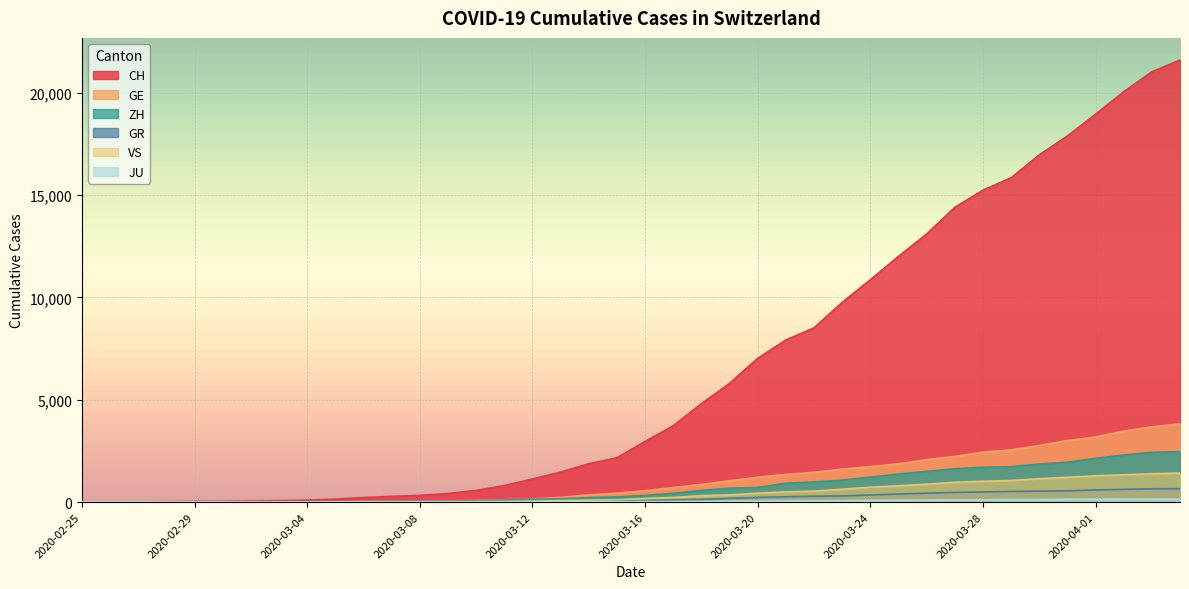

List the series in order of their peak value, highest first.

CH, GE, ZH, VS, GR, JU